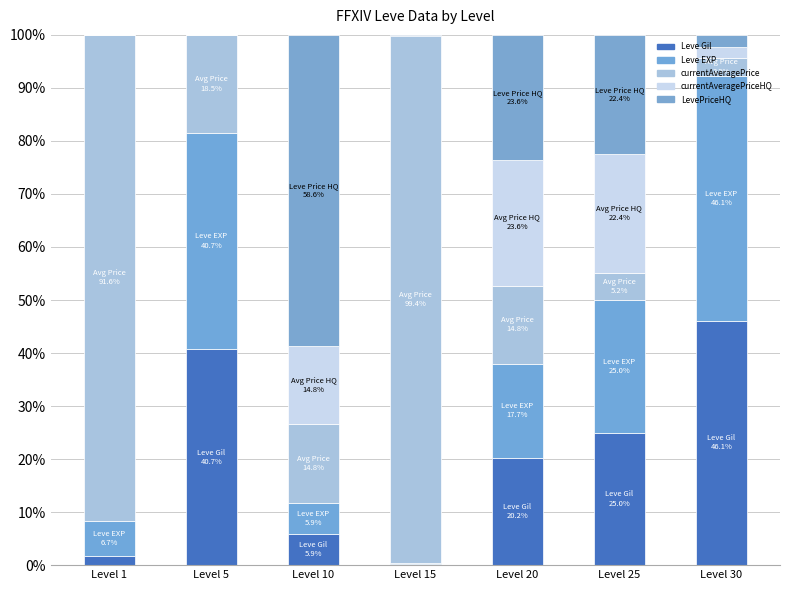

What is the value of the Leve Gil bar at the 1st from the left?

1.7